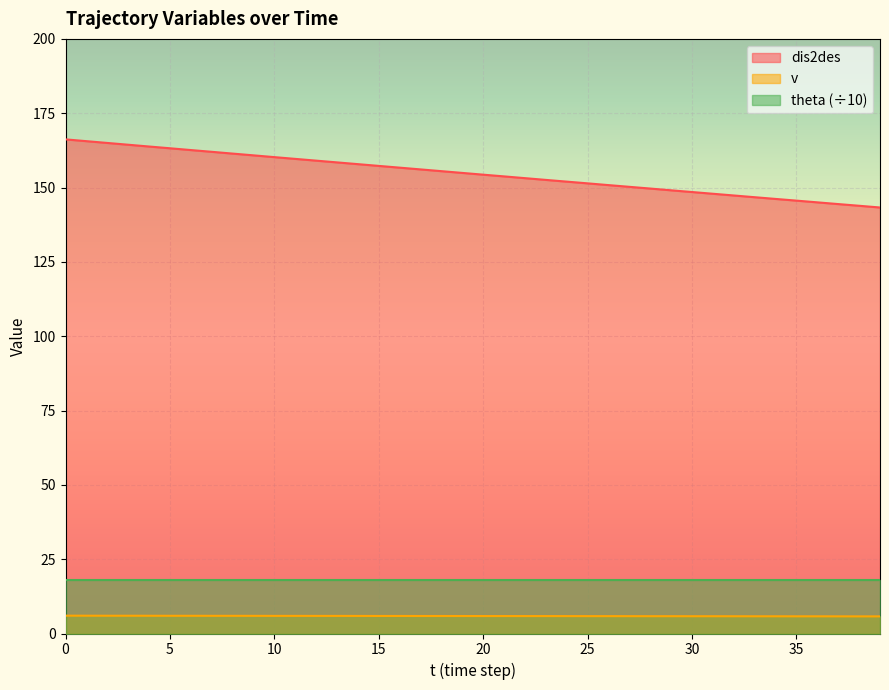

True or false: v and dis2des intersect in this chart.

False